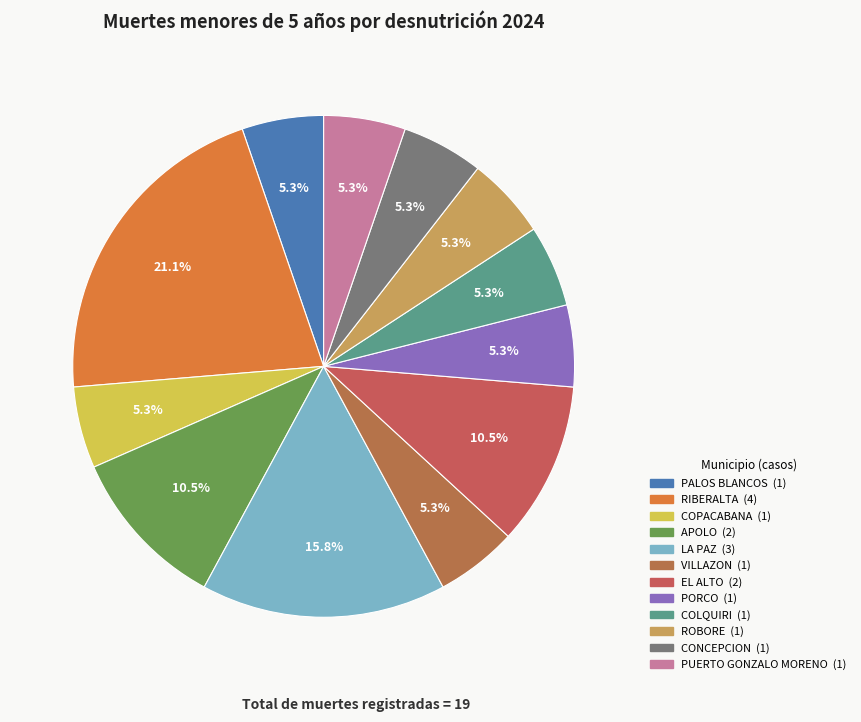

How many slices are in this pie chart?

12